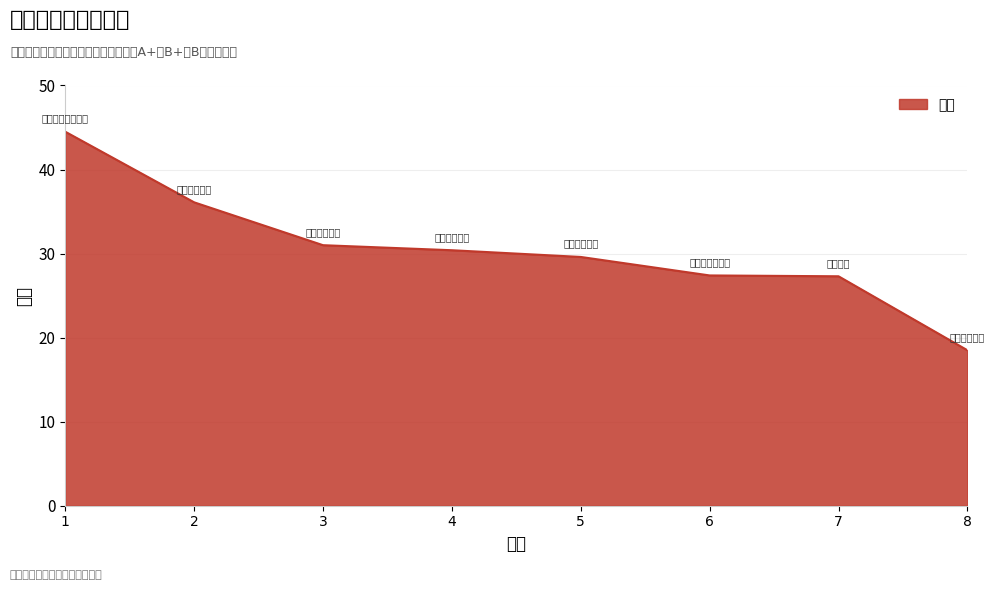

Rank the categories by value from lowest to highest.

8, 7, 6, 5, 4, 3, 2, 1